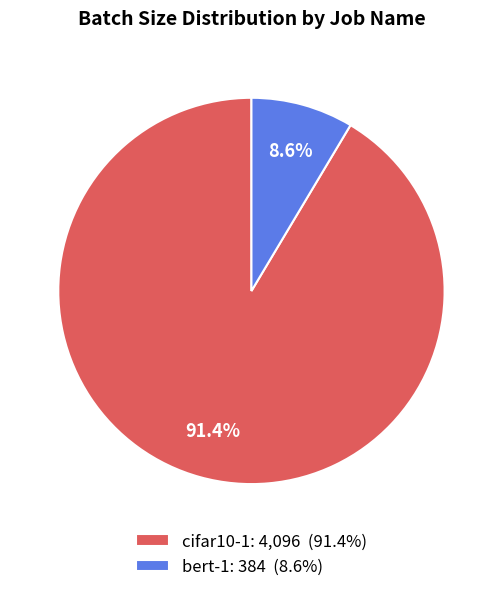

Does cifar10-1 account for over 50% of the chart?

Yes